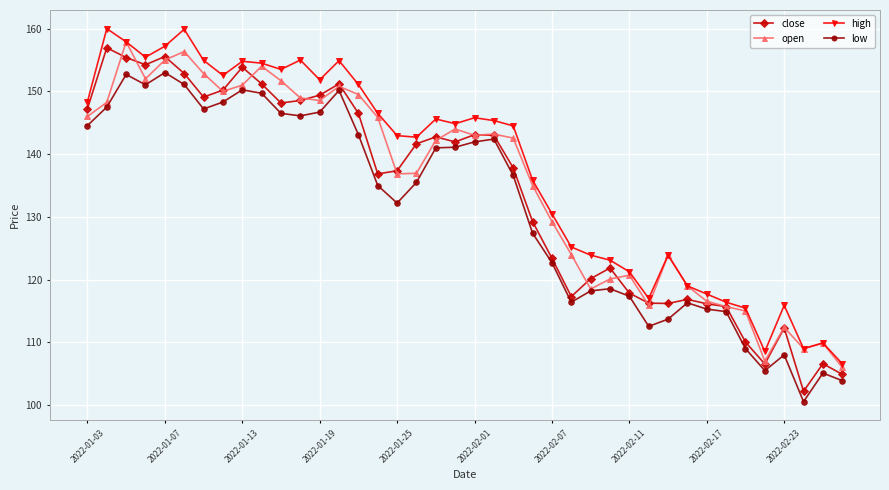

What is the value of the high point at the 31st from the left?

123.9